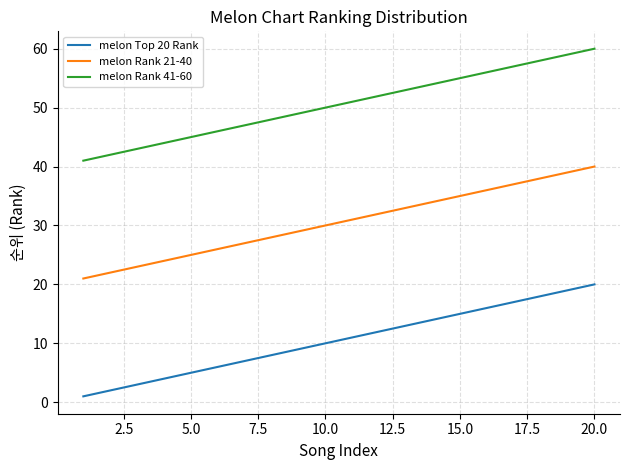

True or false: melon Rank 21-40 and melon Top 20 Rank cross at least once.

False